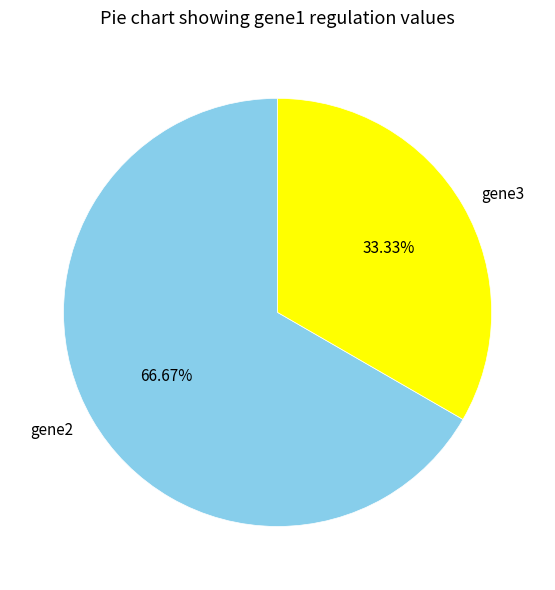

Is it true that gene2 is 81% of the pie?

False